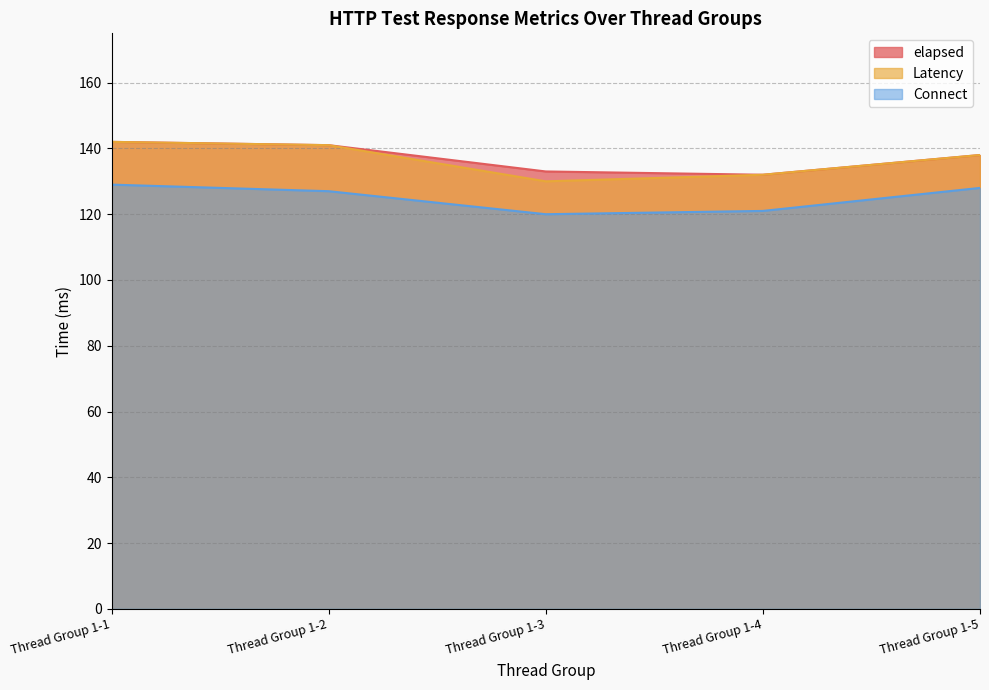

What is the difference between the elapsed values at Thread Group 1-2 and Thread Group 1-5?

3